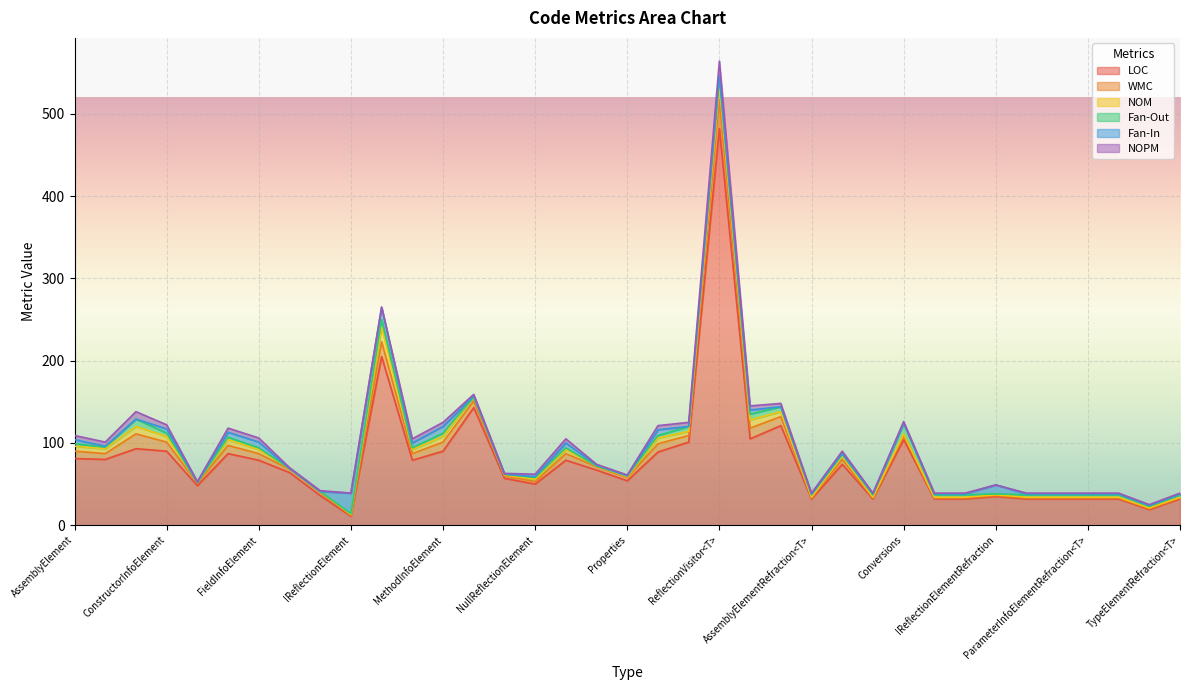

The value of LOC at Properties is 30. True or false?

False